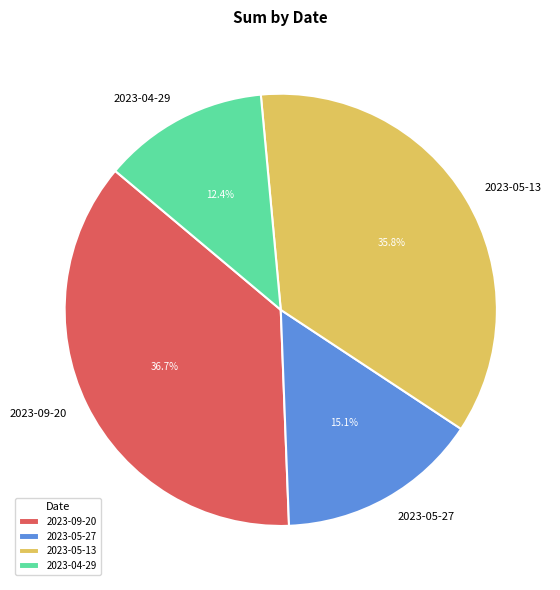

Approximately how many times larger is the value at 2023-05-27 compared to 2023-09-20?

0.4